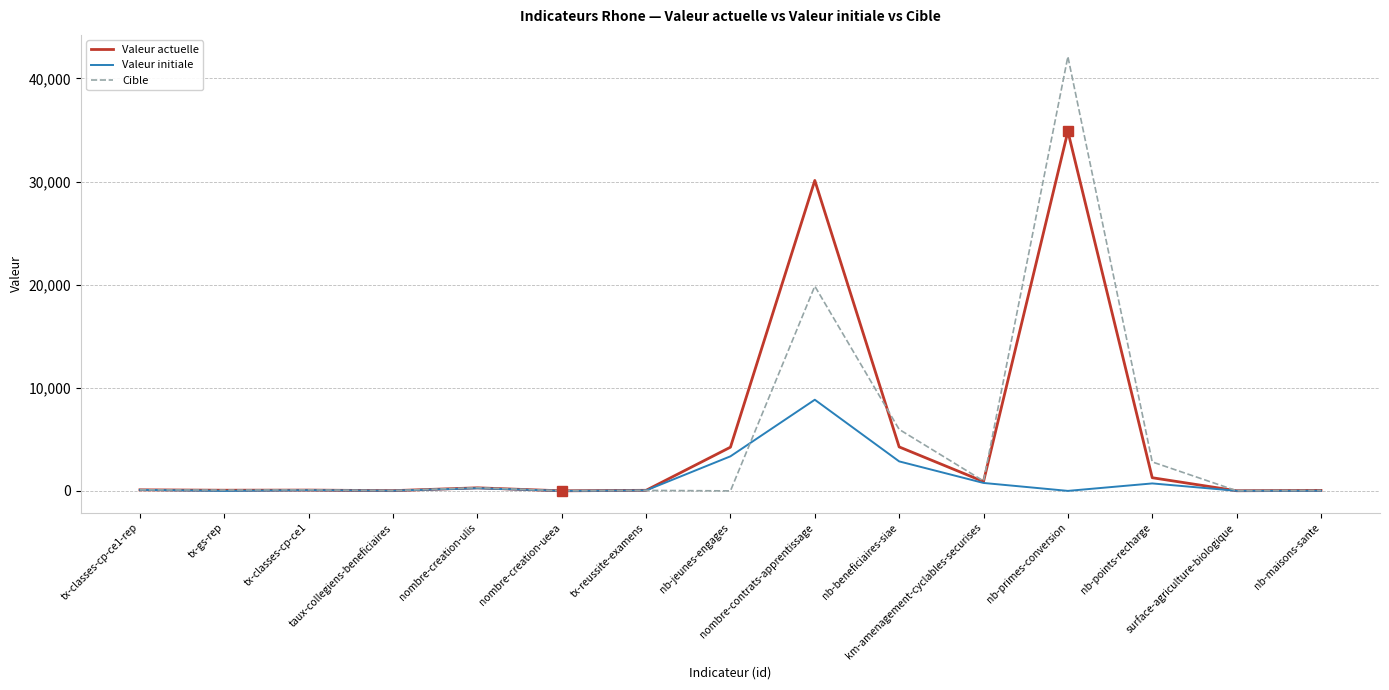

The value of Valeur actuelle at nombre-creation-ulis is 296.0. True or false?

True